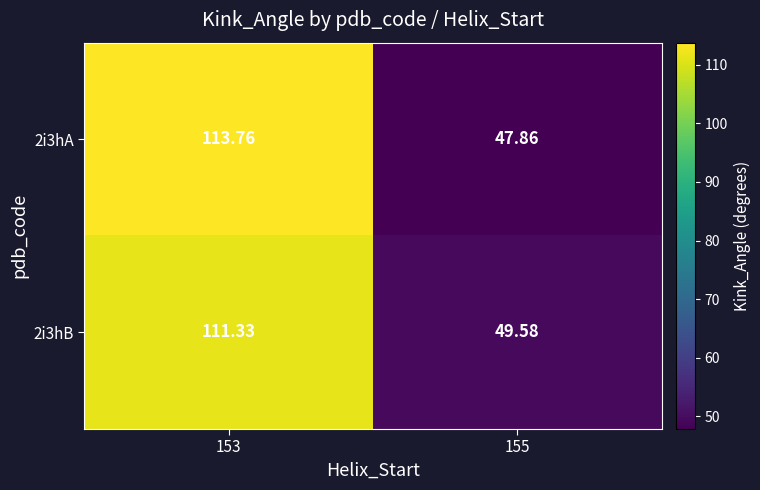

Rank the series by their maximum value, from lowest to highest.

2i3hB, 2i3hA